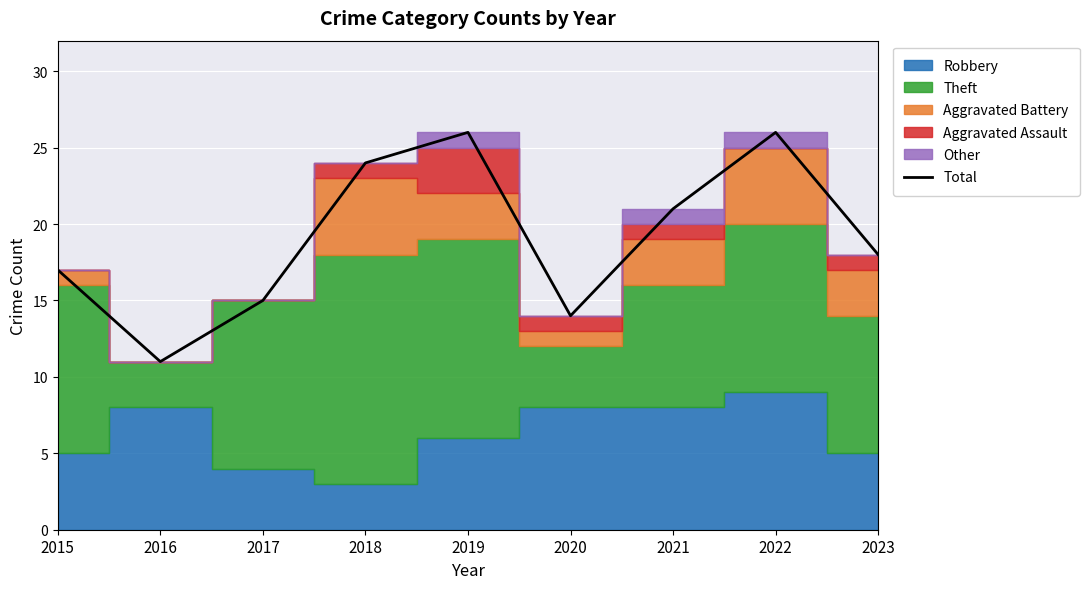

Which has a higher value, 2019 or 2021?

2019